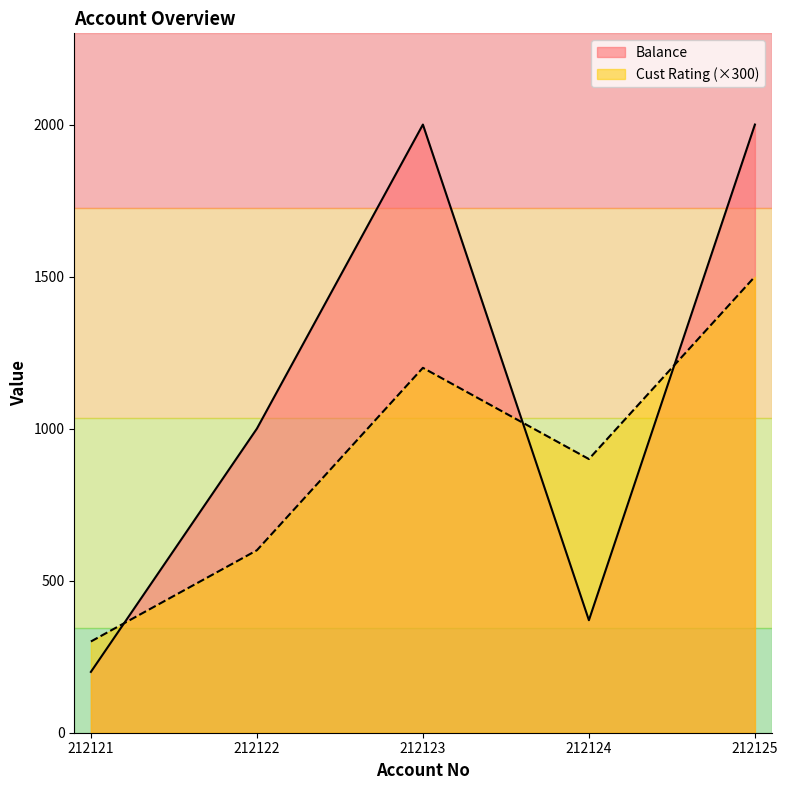

How many intersections are there between Cust Rating and Balance?

3